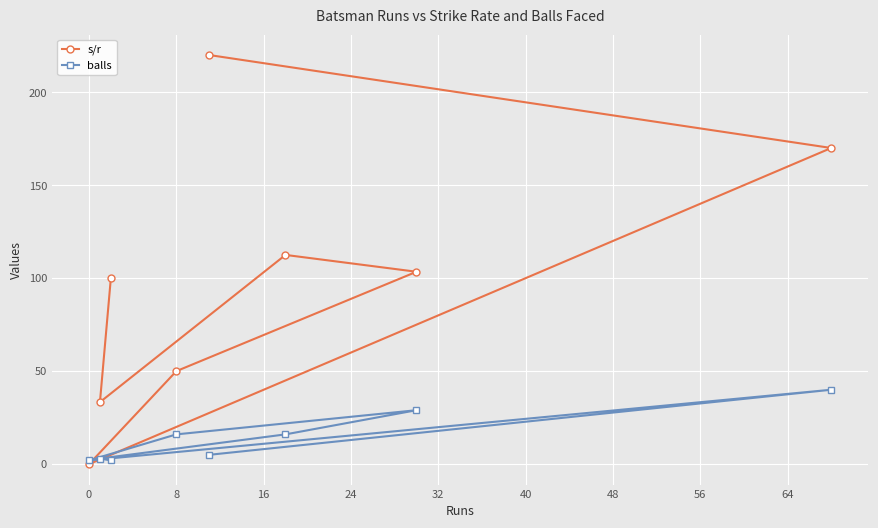

How many values in the balls series are below 16?

4